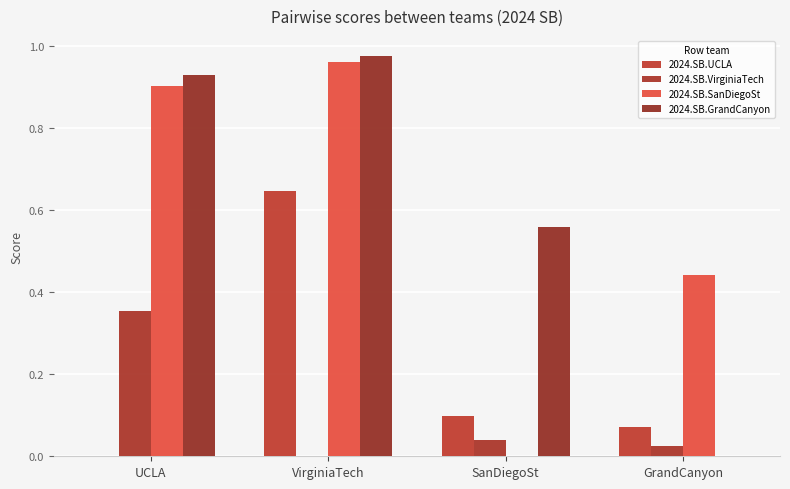

Is the value of 2024.SB.GrandCanyon at GrandCanyon greater than the value of 2024.SB.UCLA at SanDiegoSt?

No